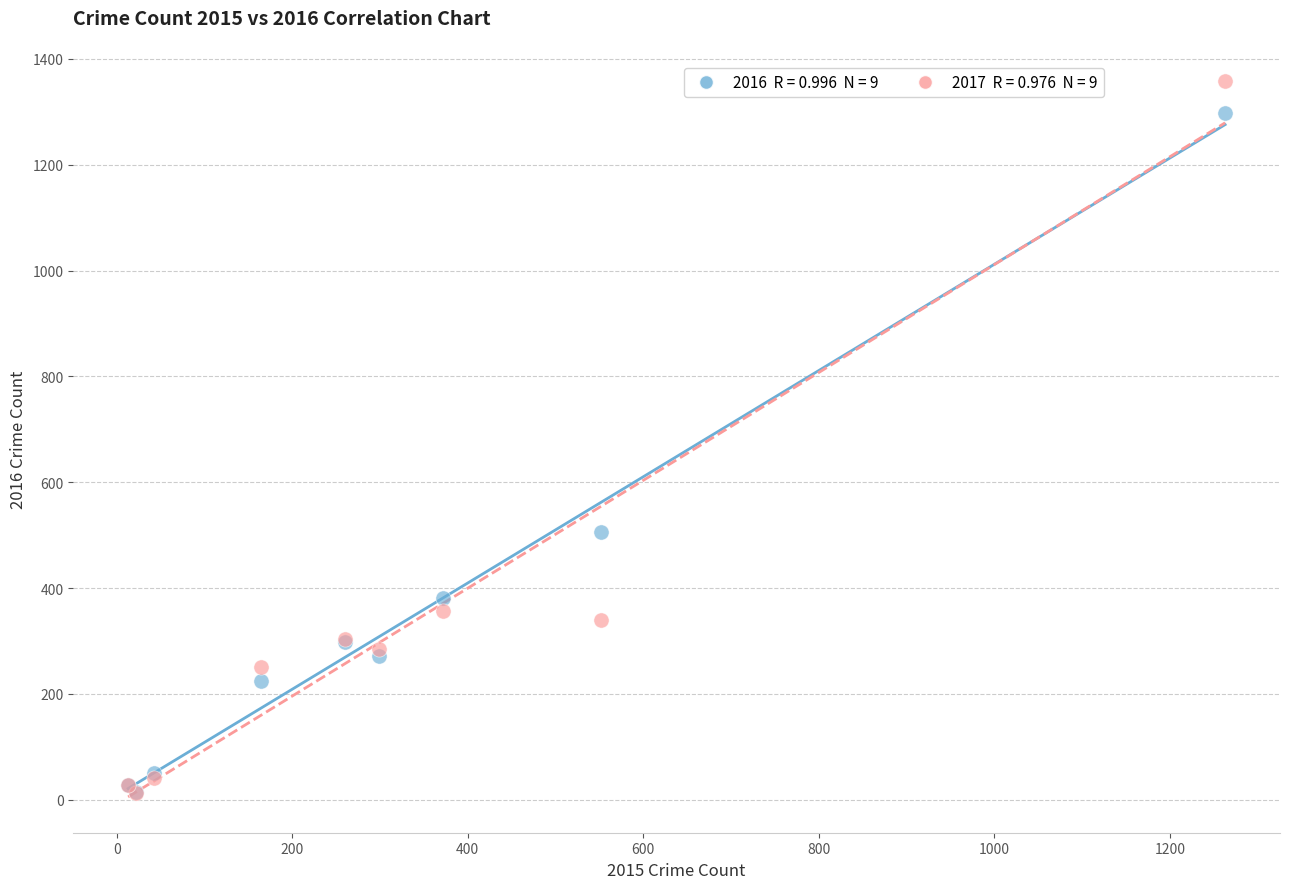

Across all series, what Y value is closest to 685?

505